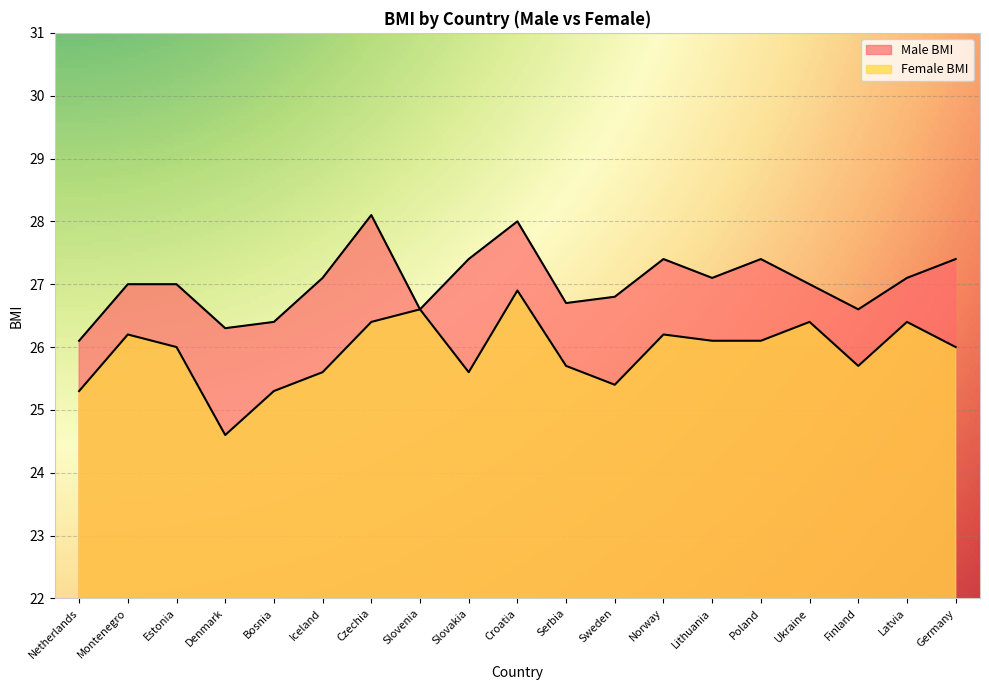

At which category is the sum across all series the highest?

Croatia